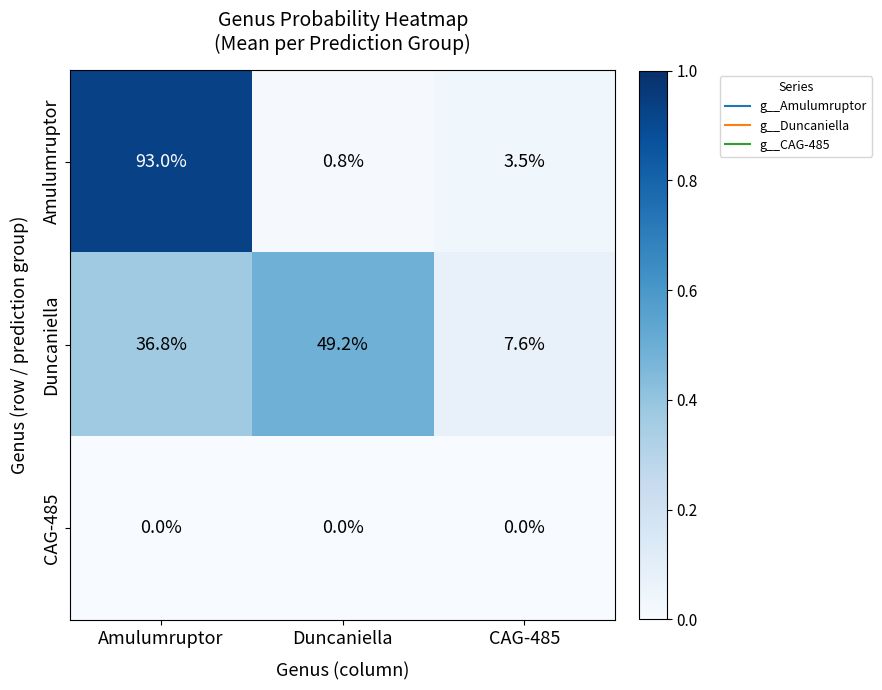

Reading left to right, transcribe all the data shown in this chart.

Amulumruptor: Amulumruptor=93.0	Duncaniella=0.8	CAG-485=3.5
Duncaniella: Amulumruptor=36.8	Duncaniella=49.2	CAG-485=7.6
CAG-485: Amulumruptor=0.0	Duncaniella=0.0	CAG-485=0.0